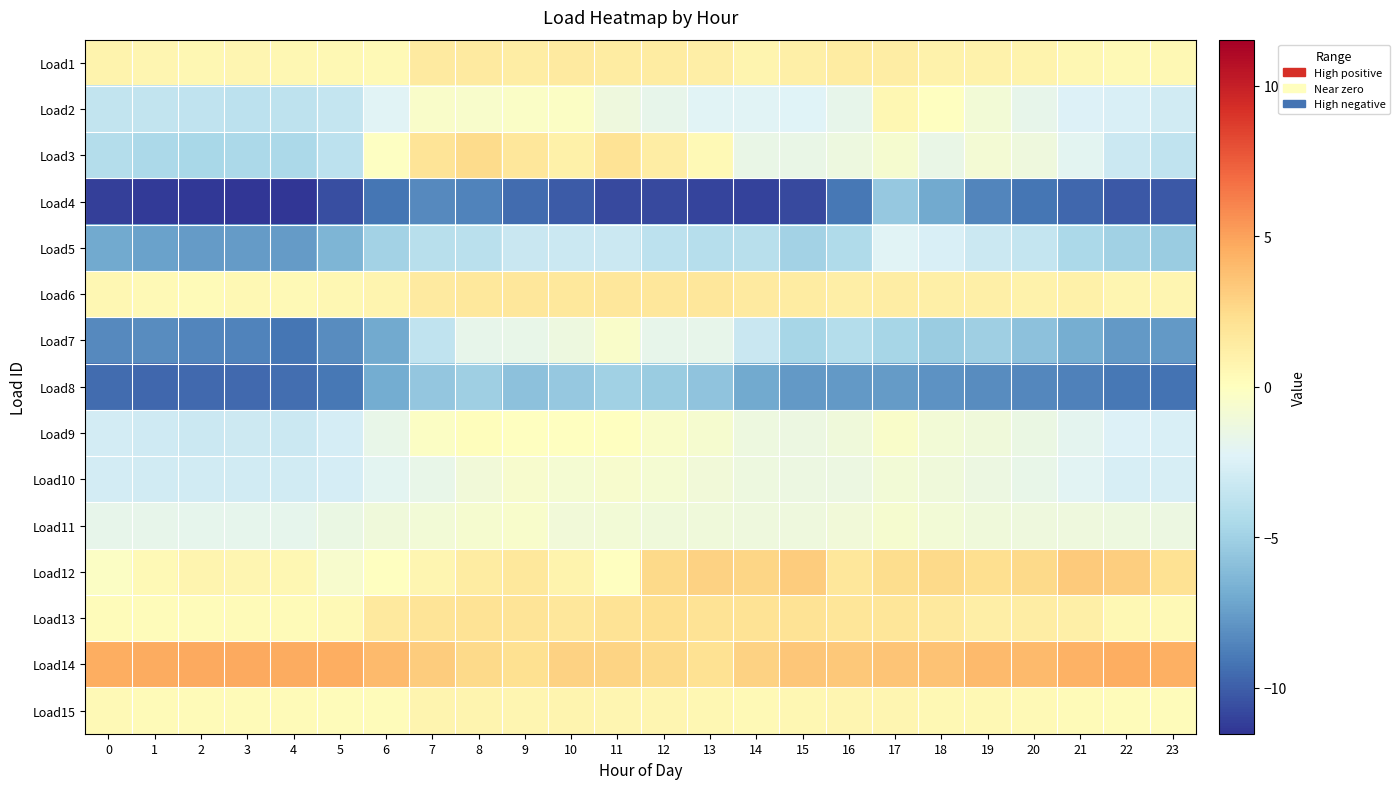

At which category does the chart reach its peak across all series?

3